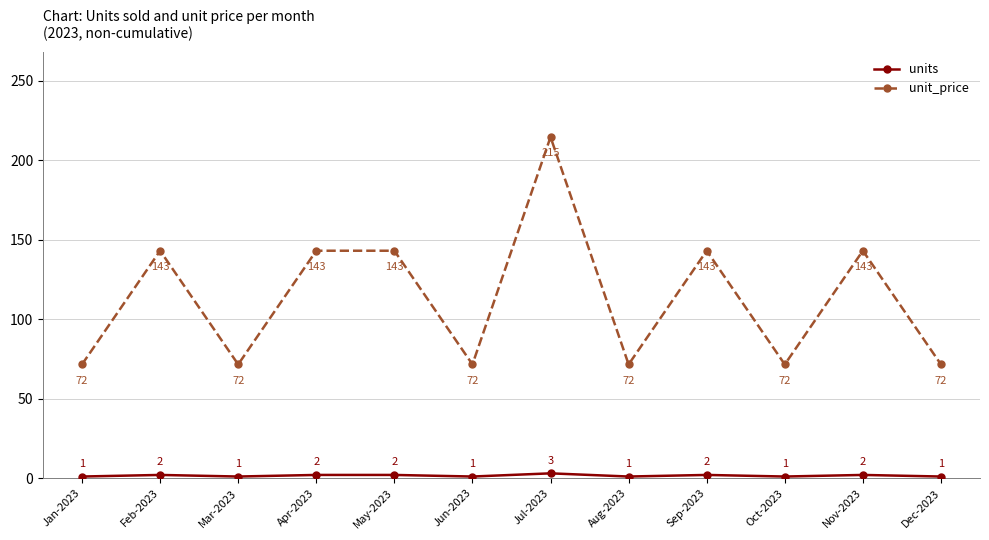

What is the value of the units point at the 3rd from the left?

1.0